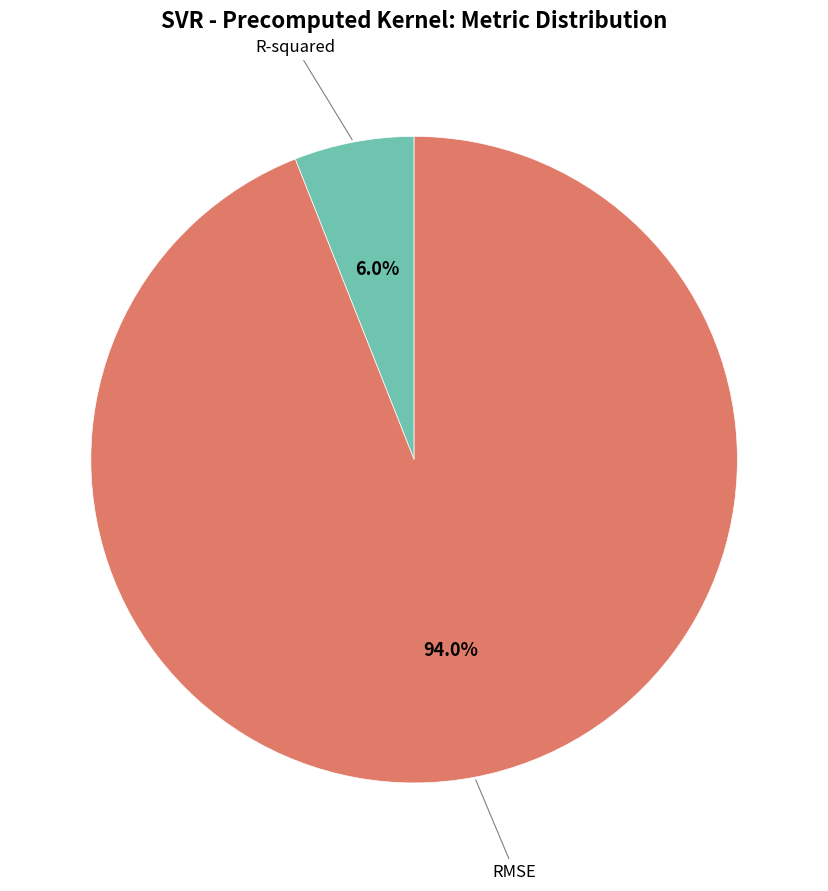

Is there a majority slice in this chart?

Yes